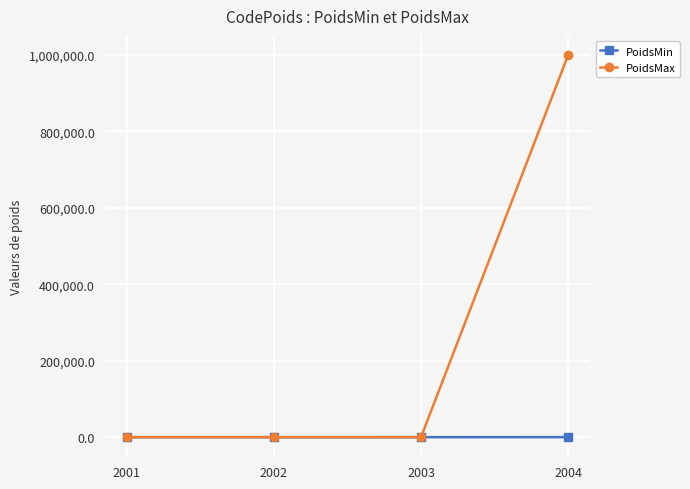

True or false: PoidsMin has more than 2 points higher than both neighbors.

False